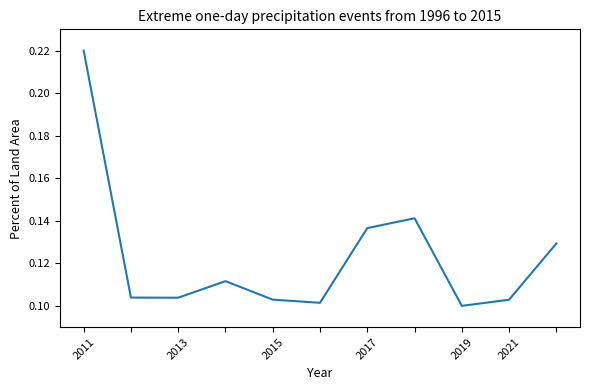

What is the minimum value shown in the chart?

0.1